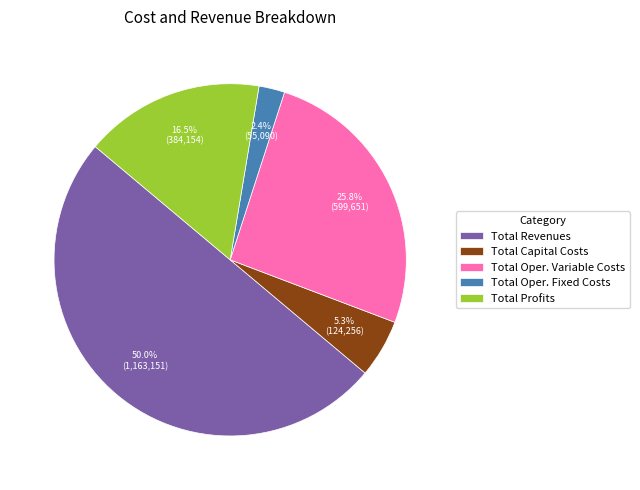

What percentage is the Total Revenues slice, to the nearest percent?

50%